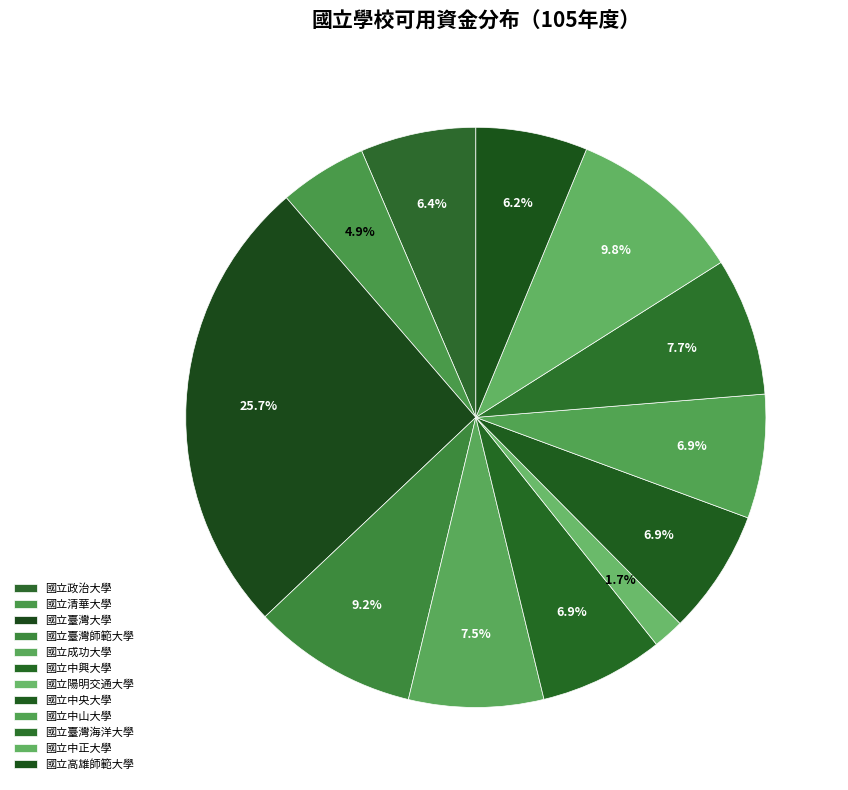

Does 國立臺灣師範大學 account for over 50% of the chart?

No